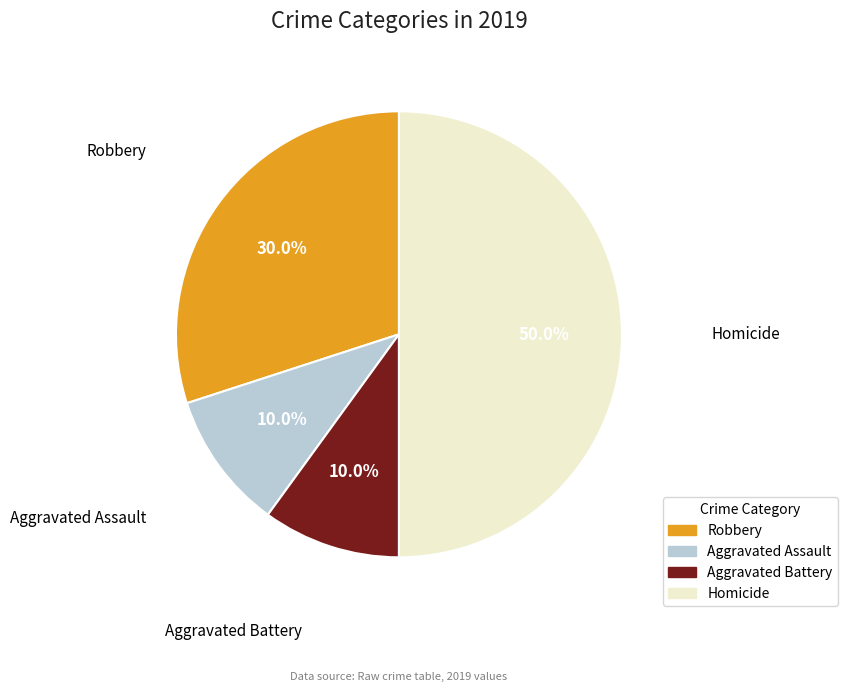

Which category has the biggest portion of the pie?

Homicide